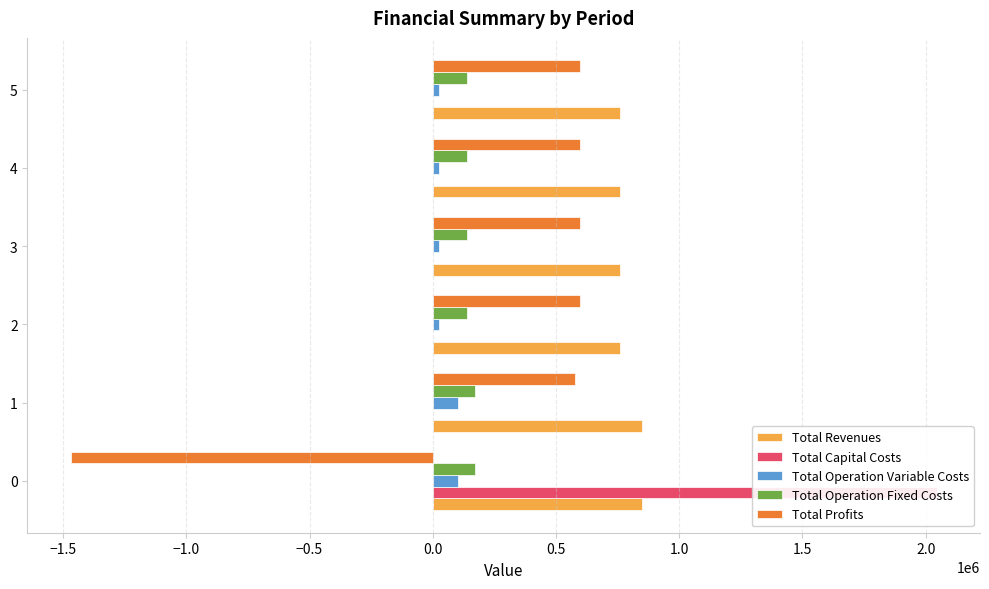

What position from the right is 0.5?

1